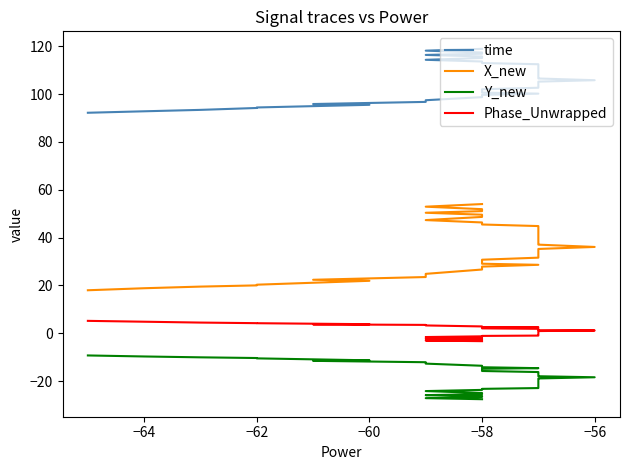

The time series shows 159.3 at −58. True or false?

False